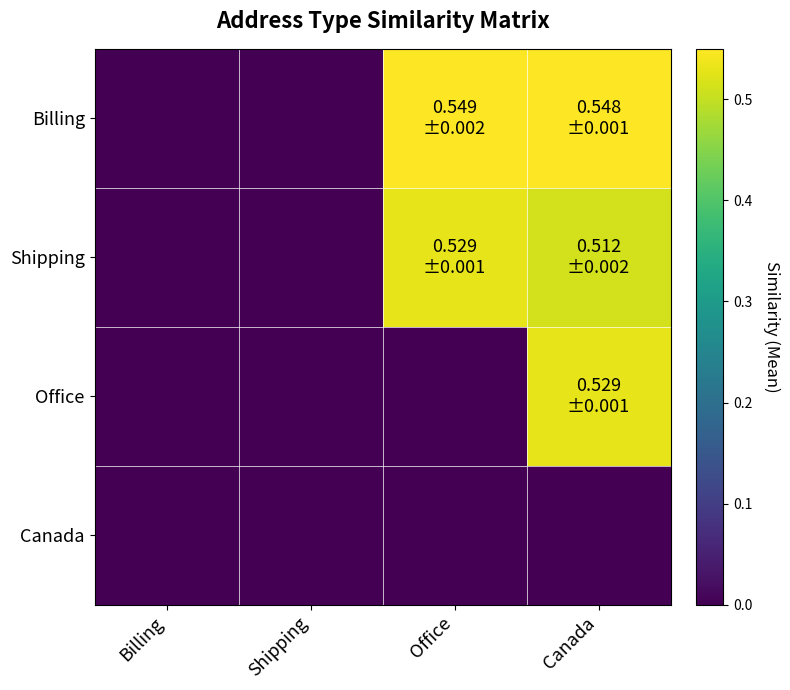

Reading left to right, list all the values displayed in this chart.

Billing: Billing=0.0	Shipping=0.0	Office=0.5	Canada=0.5
Shipping: Billing=0.0	Shipping=0.0	Office=0.5	Canada=0.5
Office: Billing=0.0	Shipping=0.0	Office=0.0	Canada=0.5
Canada: Billing=0.0	Shipping=0.0	Office=0.0	Canada=0.0